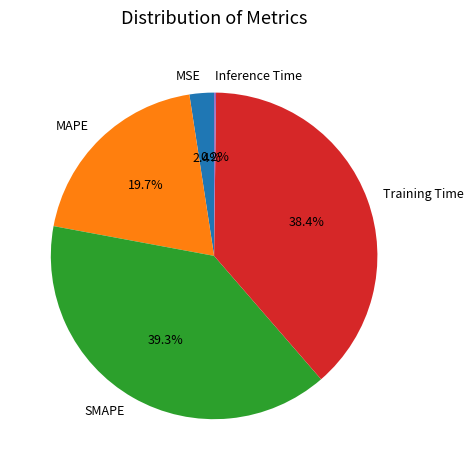

What is the largest slice in the pie chart?

SMAPE